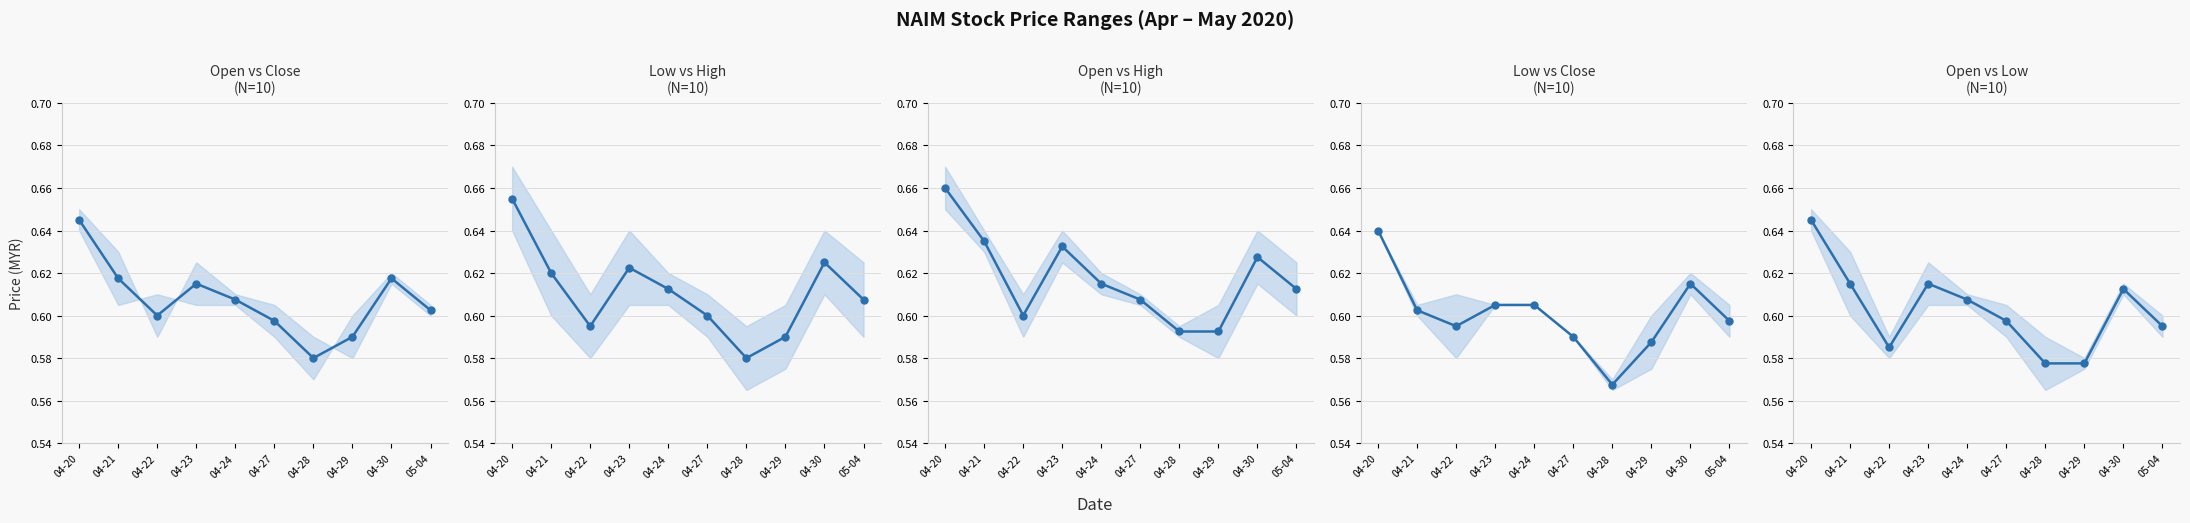

True or false: Low vs High and Open vs Low intersect in this chart.

False